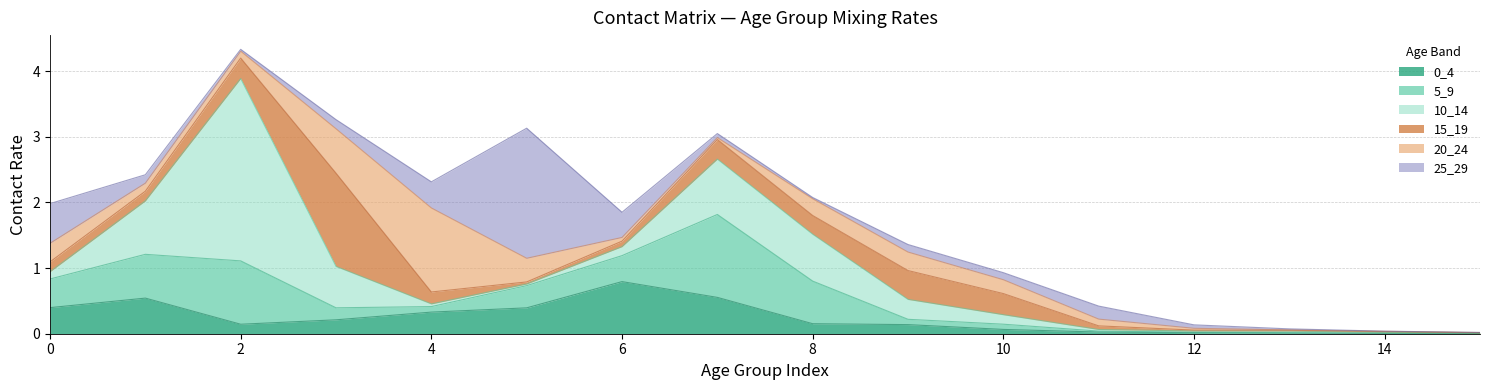

Where is the first local maximum for 15_19?

3